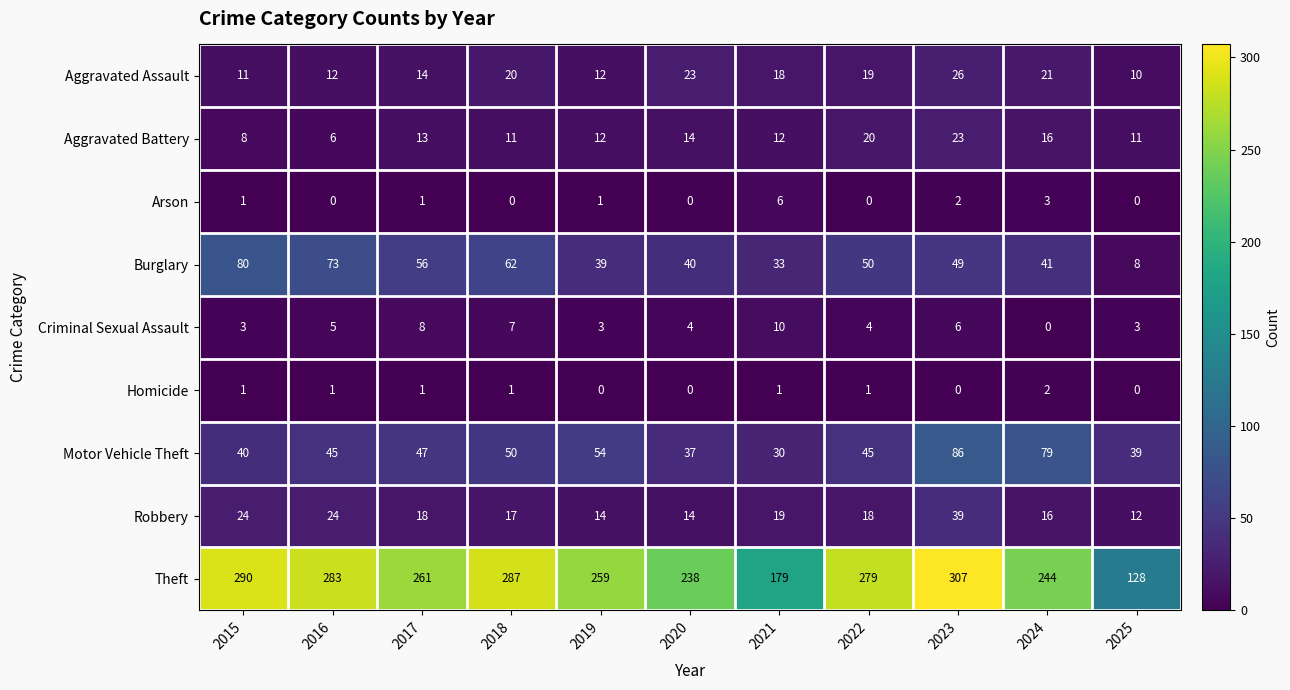

At which label does Aggravated Battery first exceed 12?

2017